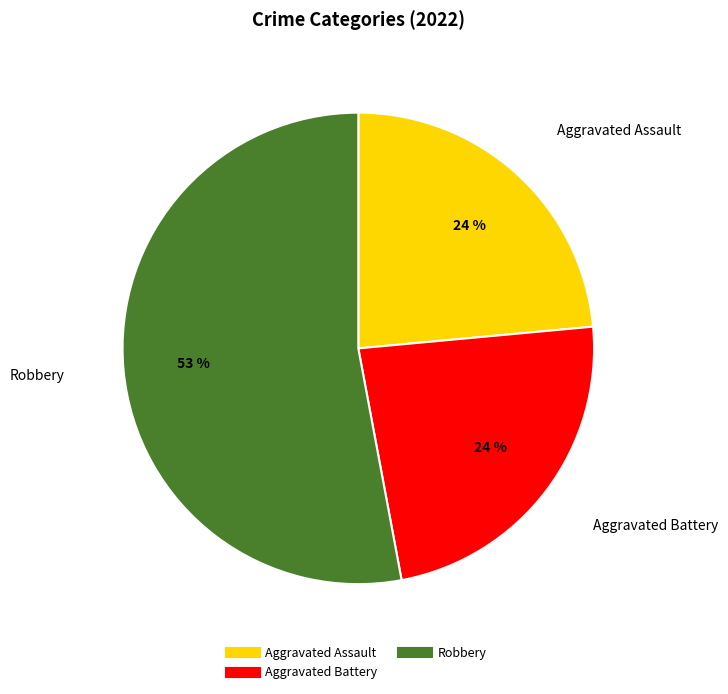

To the nearest percent, what is the difference between the largest and smallest slice percentages?

29%